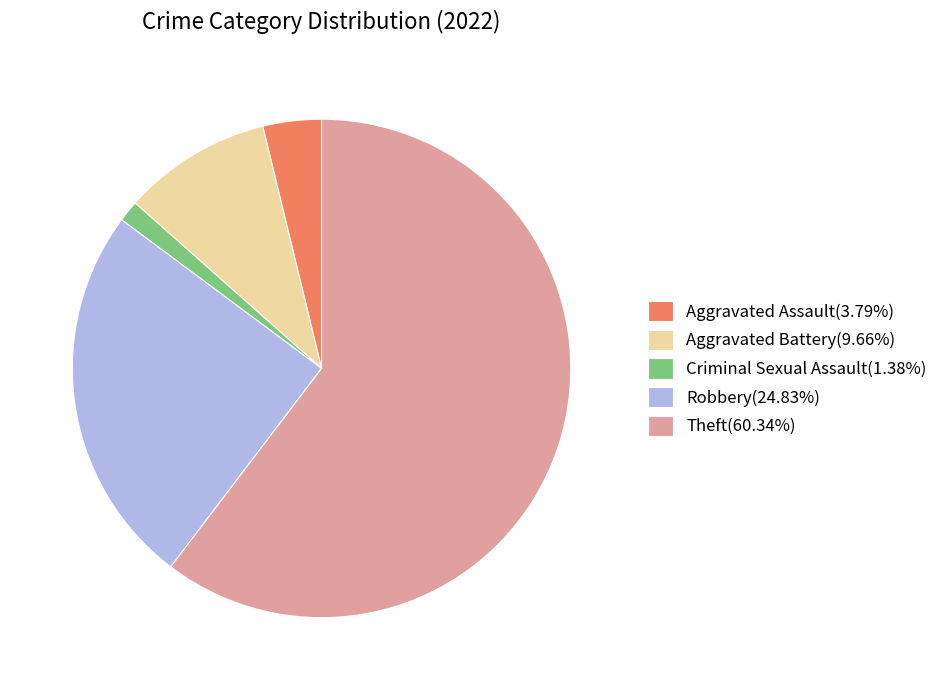

Is Theft(60.34%) the majority of the pie?

Yes